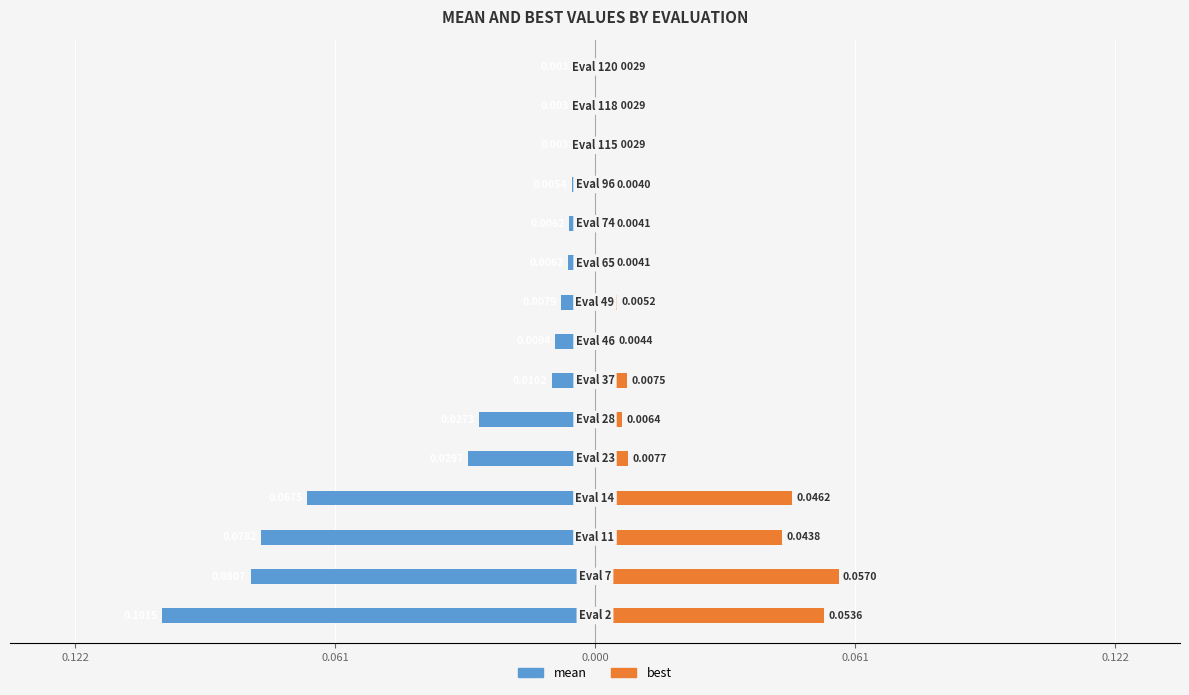

What is the smallest value displayed?

-0.1